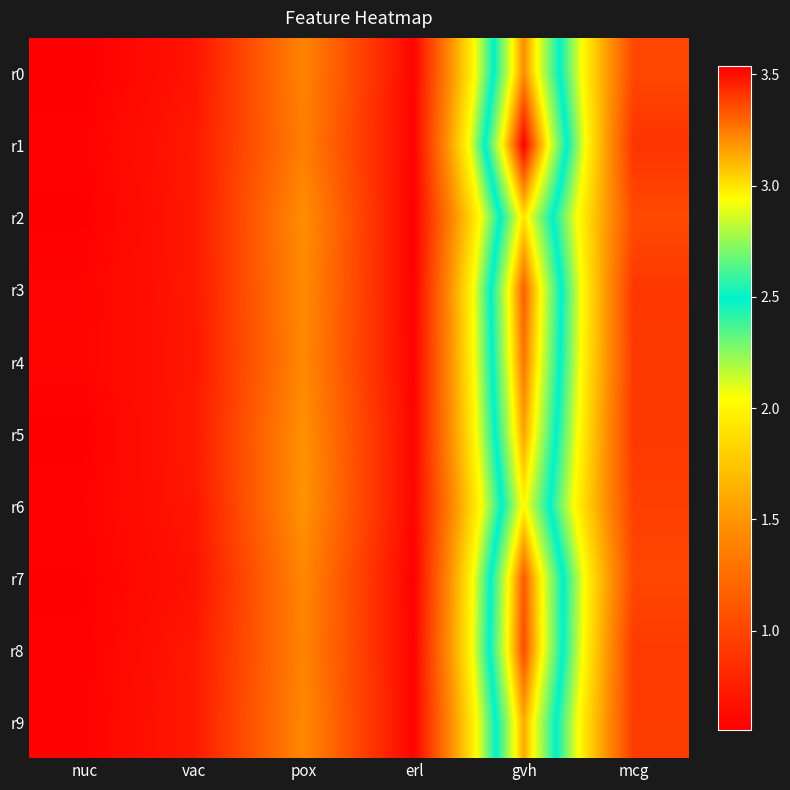

Which category has the lowest value across all series?

nuc